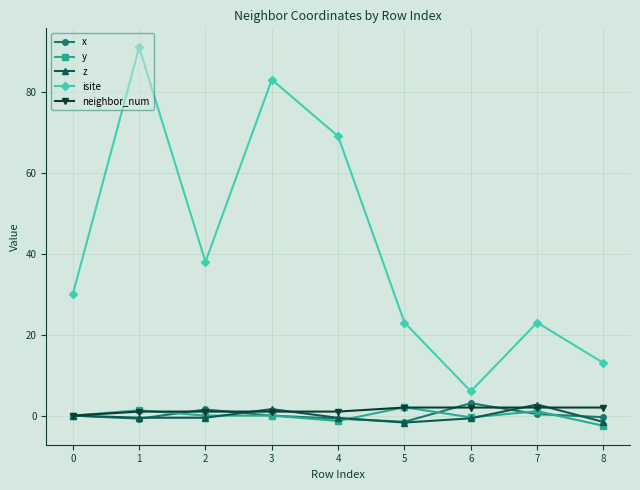

Which series changed the most between 6 and 7?

isite